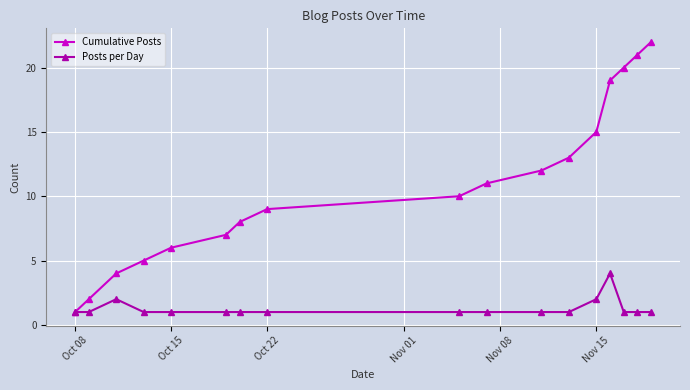

How many lines are shown in the chart?

2